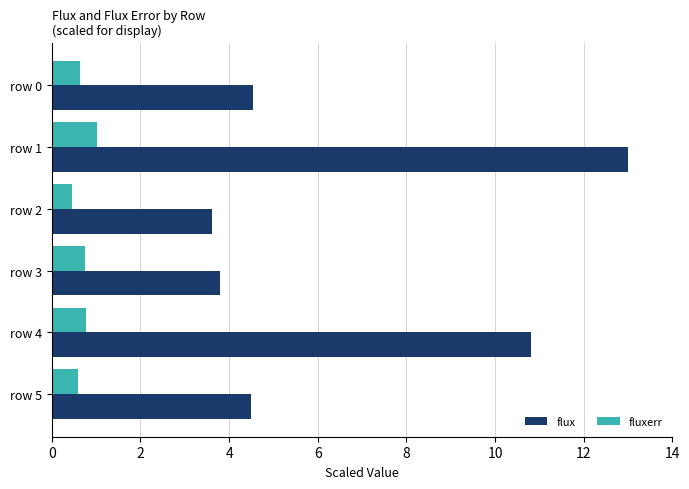

At which category is the sum across all series the highest?

row 1